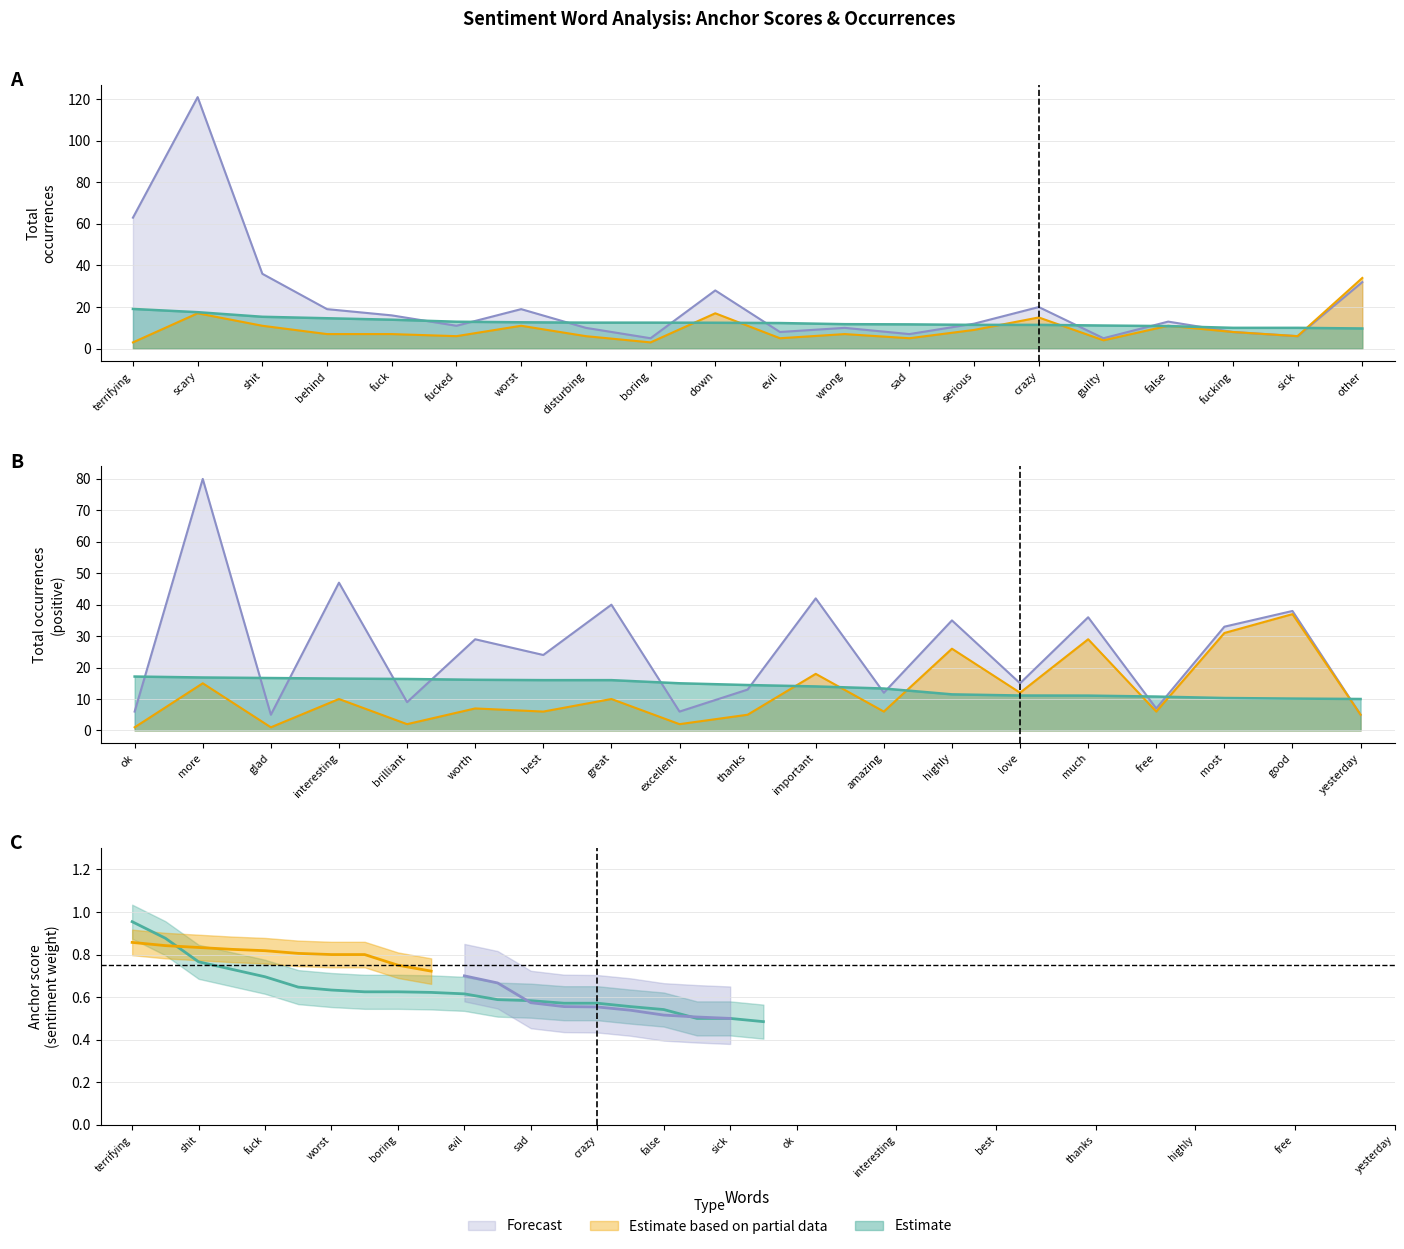

How many series are shown in this chart?

3